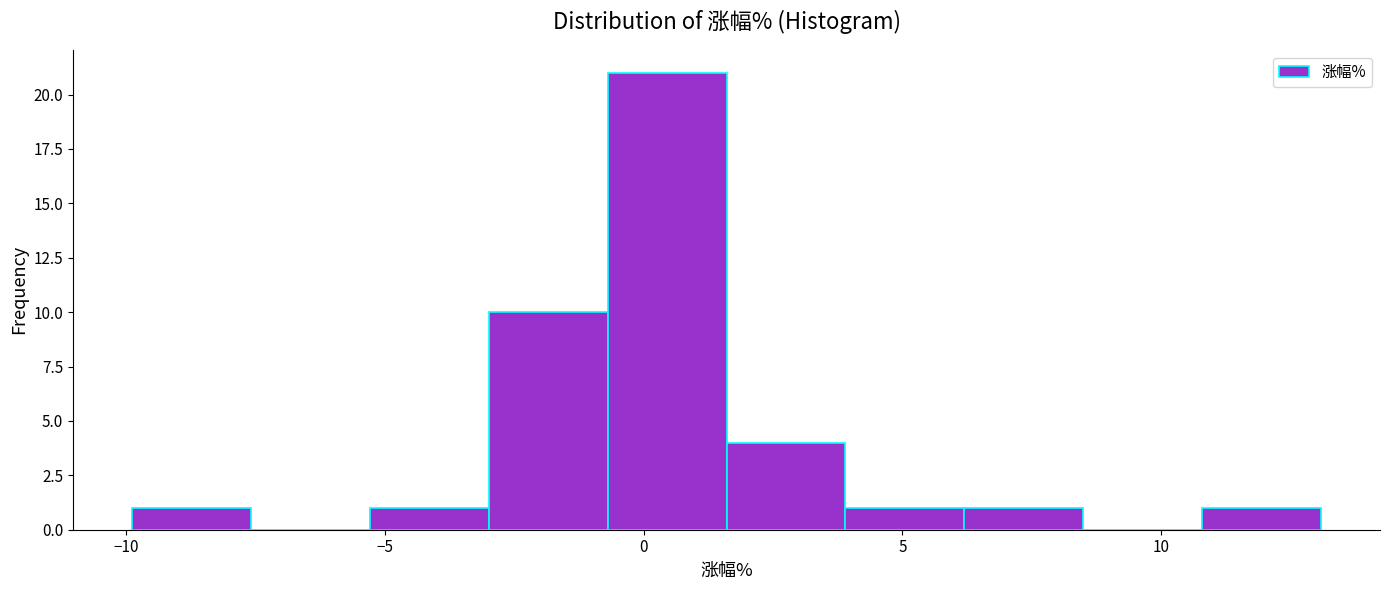

Over which range of the x-axis is the bar tallest?

-0.5 to 1.5